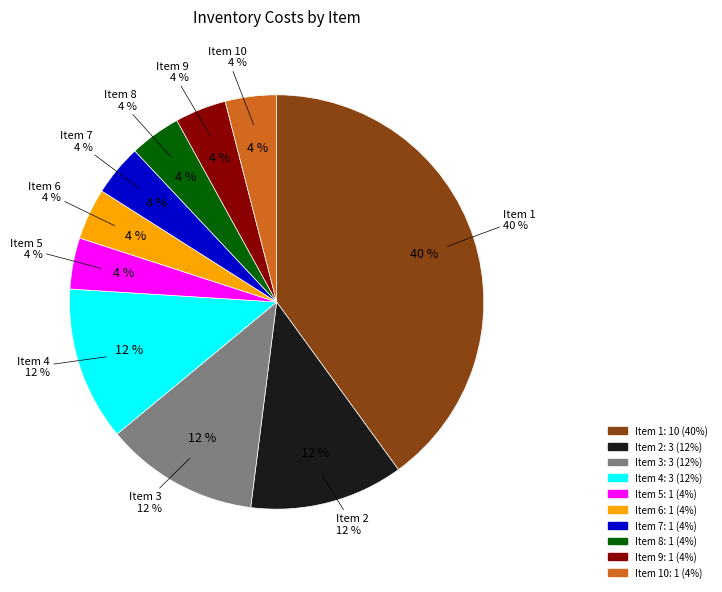

What percentage is the 5 slice, to the nearest percent?

4%